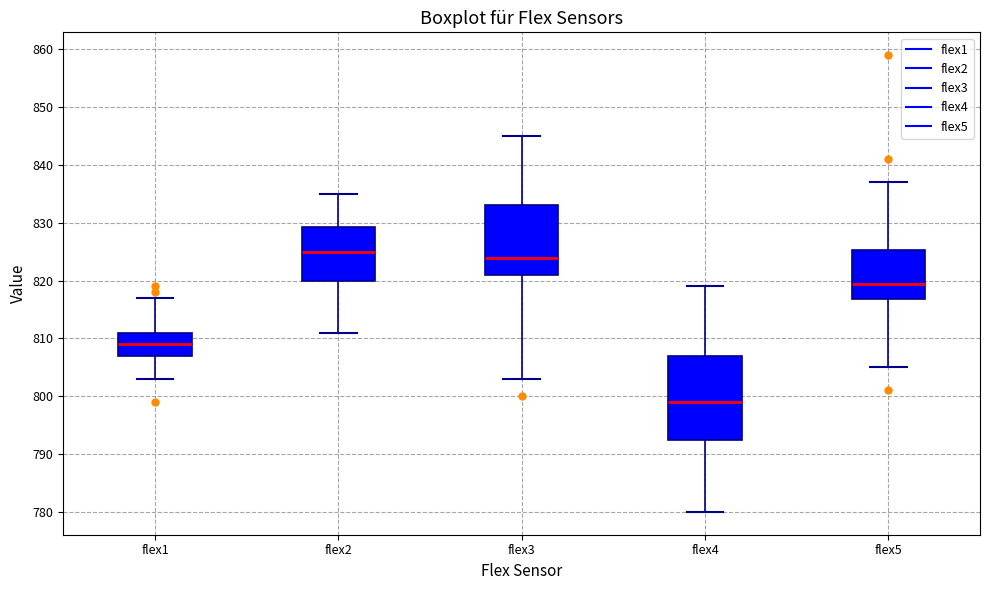

Reading left to right, read every box against the y-axis: the position of its median line, the range the box covers, and the ends of its whiskers. The values are not printed on the chart, so give them approximately, as read against the axis.

flex1: median 809, box 807 to 811, whiskers 803 to 817
flex2: median 825, box 820 to 829, whiskers 811 to 835
flex3: median 824, box 821 to 833, whiskers 803 to 845
flex4: median 799, box 793 to 807, whiskers 780 to 819
flex5: median 820, box 817 to 825, whiskers 805 to 837